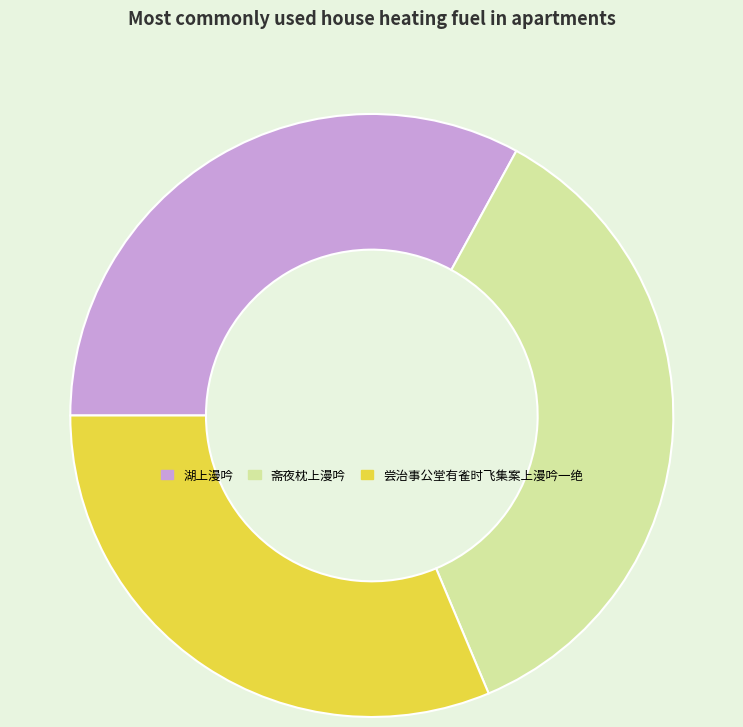

What is the ratio of the value at 斋夜枕上漫吟 to the value at 尝治事公堂有雀时飞集案上漫吟一绝?

1.1